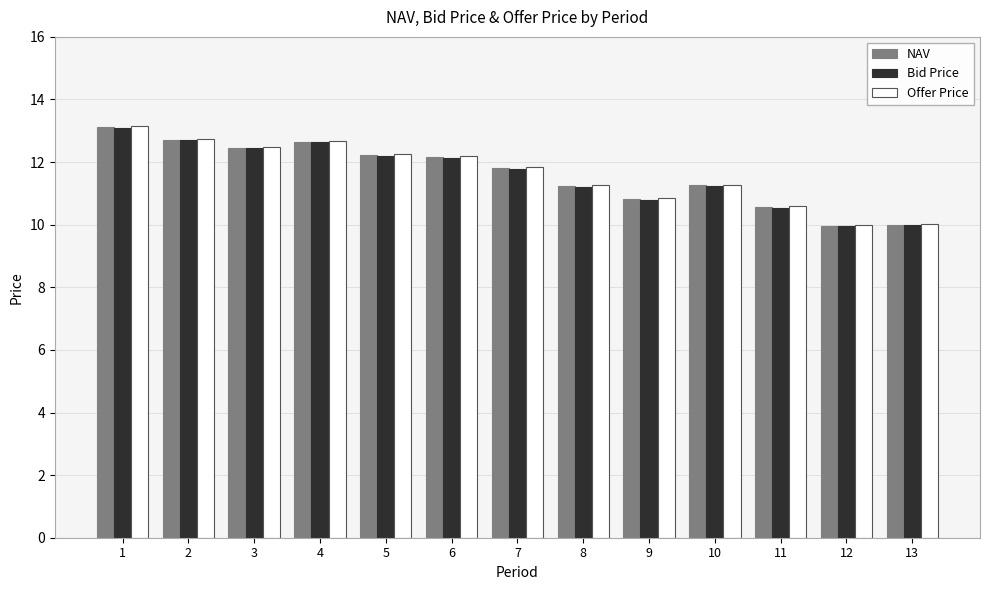

Does the chart contain any negative values?

No